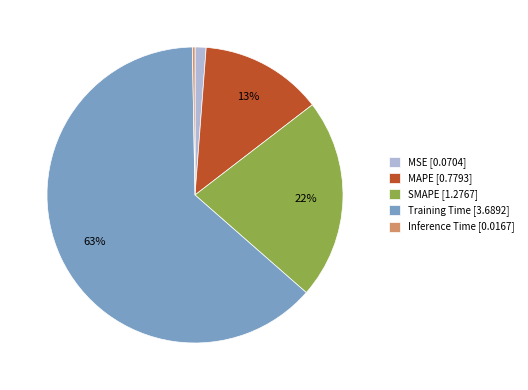

Is it true that Training Time is 71% of the pie?

False